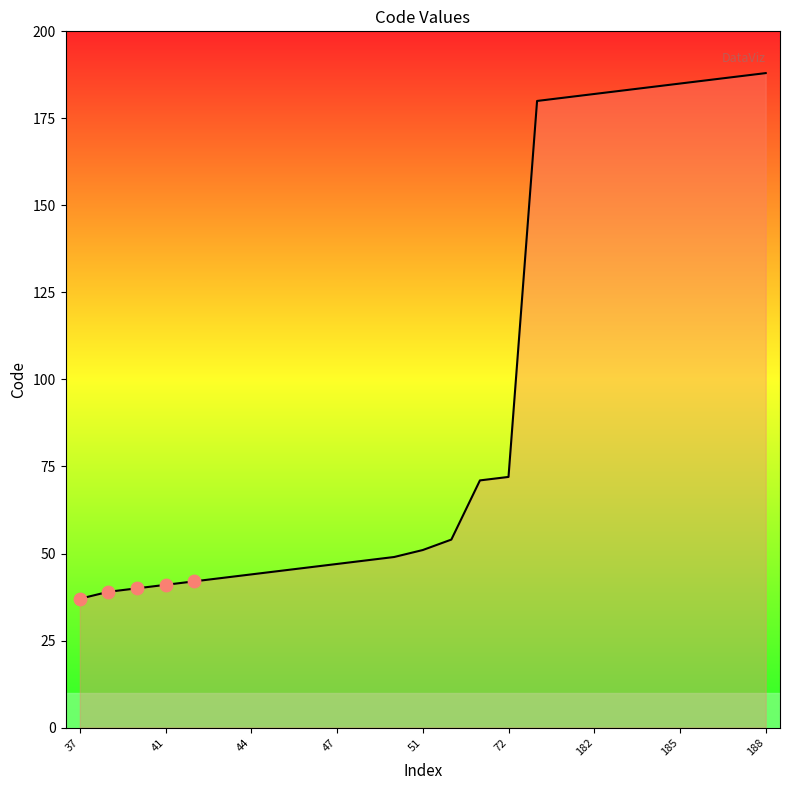

What is the difference between the maximum and minimum values?

151